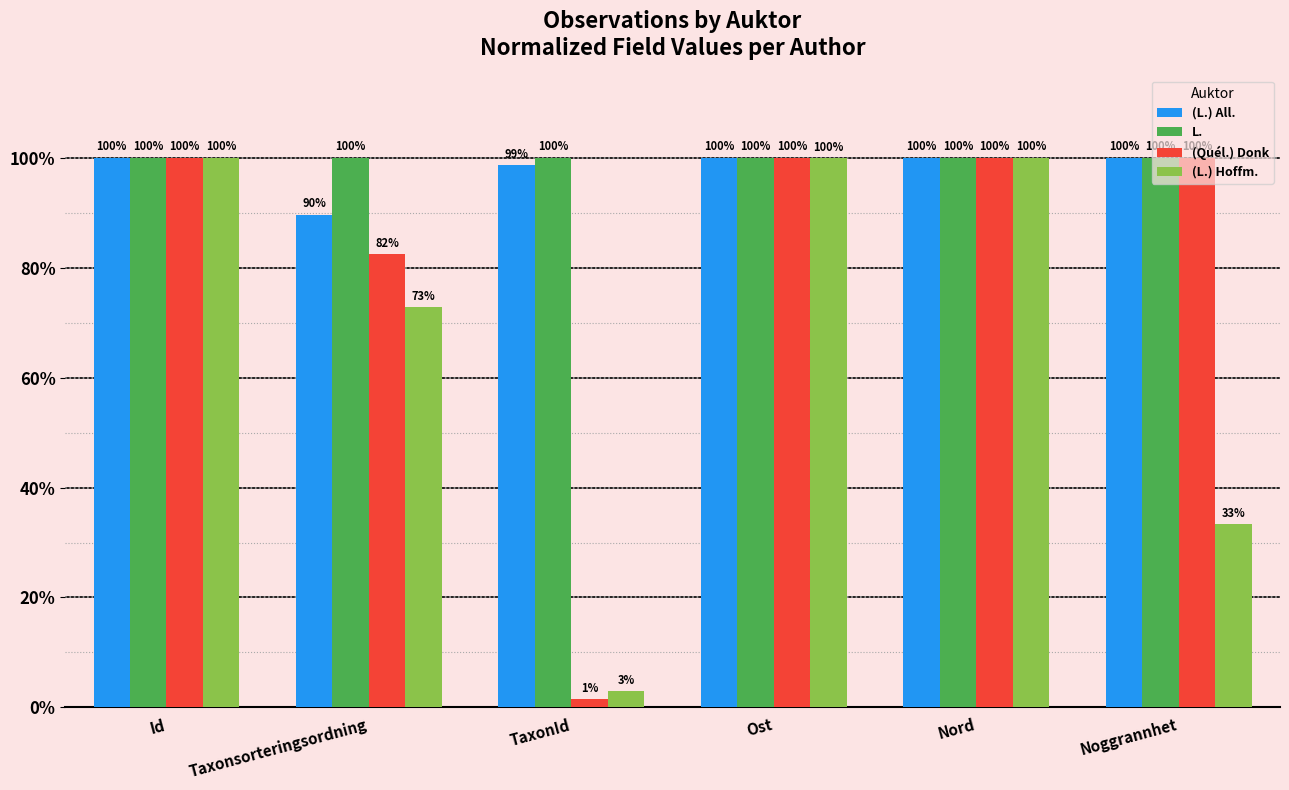

What are all the series names shown in the legend?

(L.) All., L., (Quél.) Donk, (L.) Hoffm.